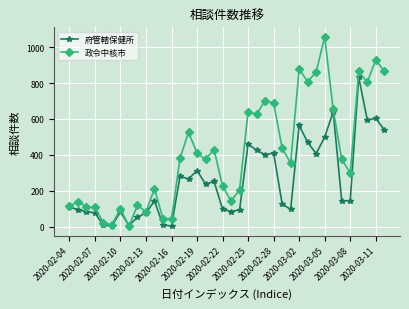

List the series in order of their overall mean, highest first.

政令中核市, 府管轄保健所